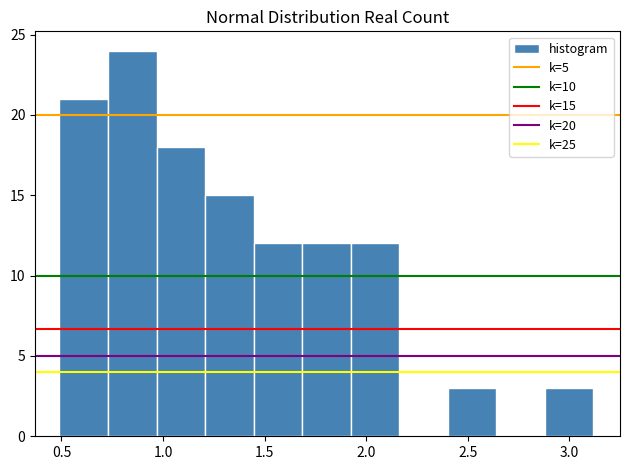

Over which range of the x-axis is the bar tallest?

0.75 to 0.95